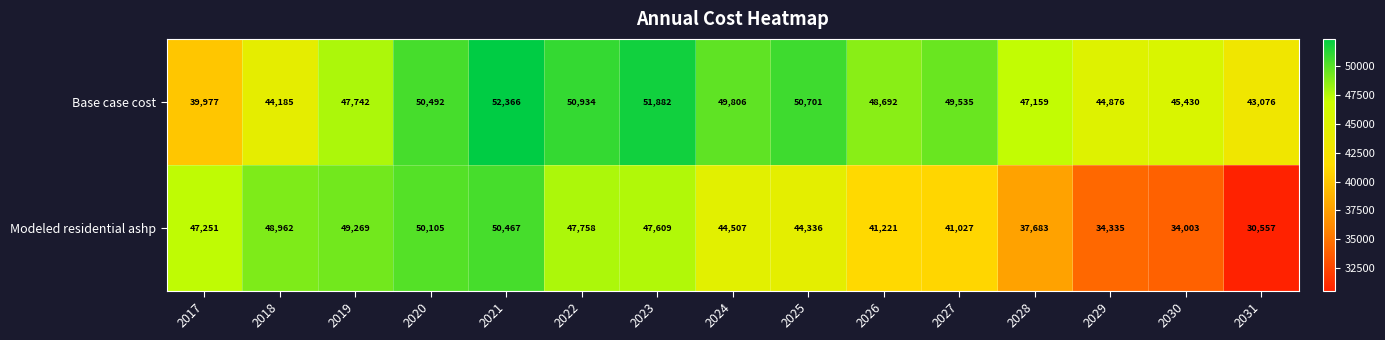

What is the difference between the maximum and minimum values in the Modeled residential ashp series?

19910